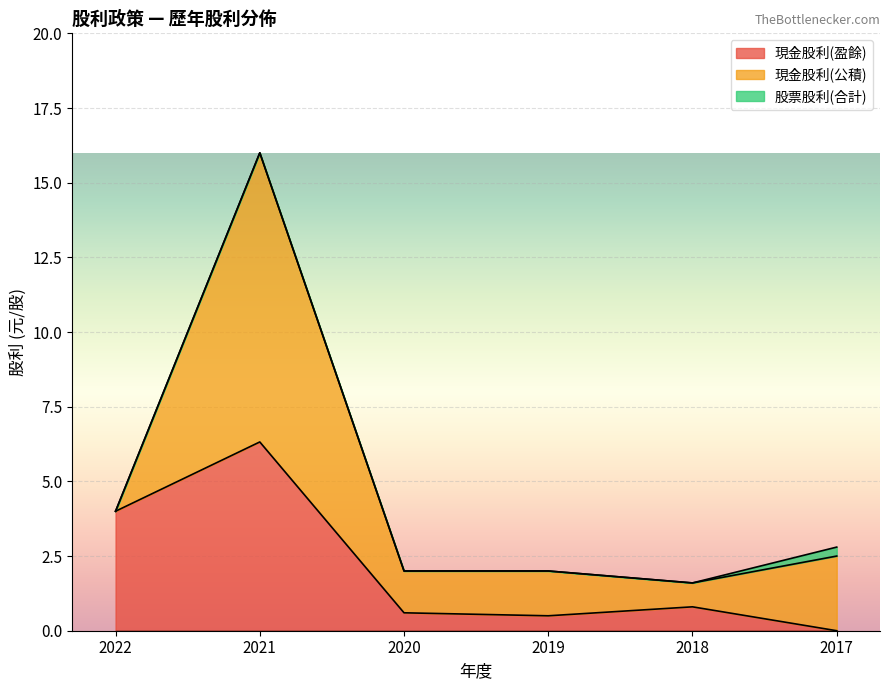

Reading right to left, transcribe all the data shown in this chart.

現金股利(盈餘): 2017=0.0	2018=0.8	2019=0.5	2020=0.6	2021=6.3	2022=4.0
現金股利(公積): 2017=2.5	2018=0.8	2019=1.5	2020=1.4	2021=9.7	2022=0.0
股票股利(合計): 2017=0.3	2018=0.0	2019=0.0	2020=0.0	2021=0.0	2022=0.0